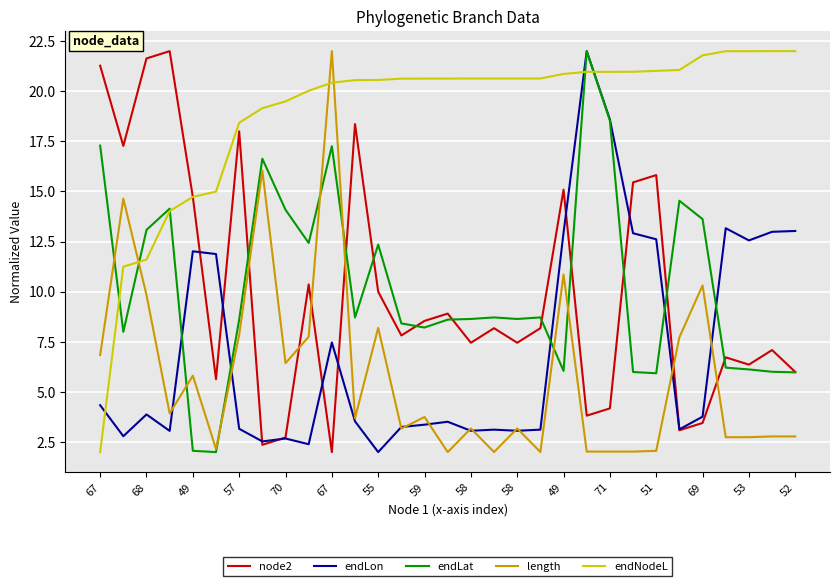

Which series has the largest total across all categories?

endNodeL